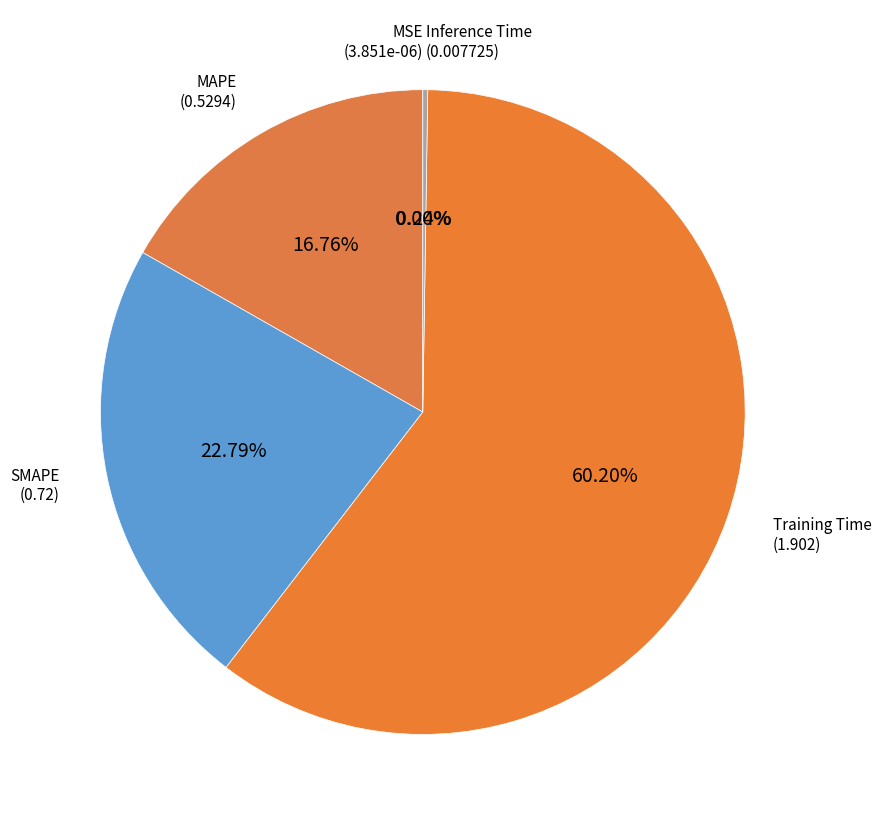

Is the sum of SMAPE and MAPE greater than half?

No